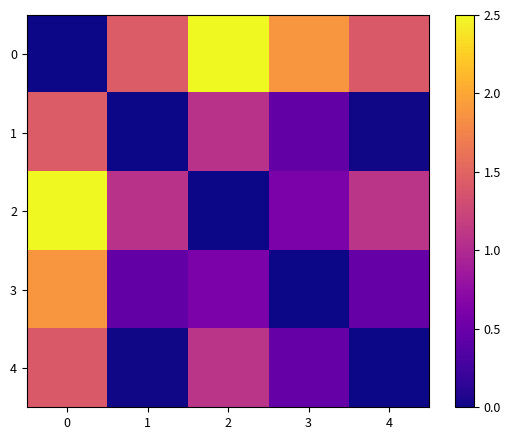

Reading left to right, extract all data points from this chart.

0: 0=0.0	1=1.4	2=2.5	3=1.9	4=1.4
1: 0=1.4	1=0.0	2=1.1	3=0.5	4=0.0
2: 0=2.5	1=1.1	2=0.0	3=0.6	4=1.1
3: 0=1.9	1=0.5	2=0.6	3=0.0	4=0.5
4: 0=1.4	1=0.0	2=1.1	3=0.5	4=0.0